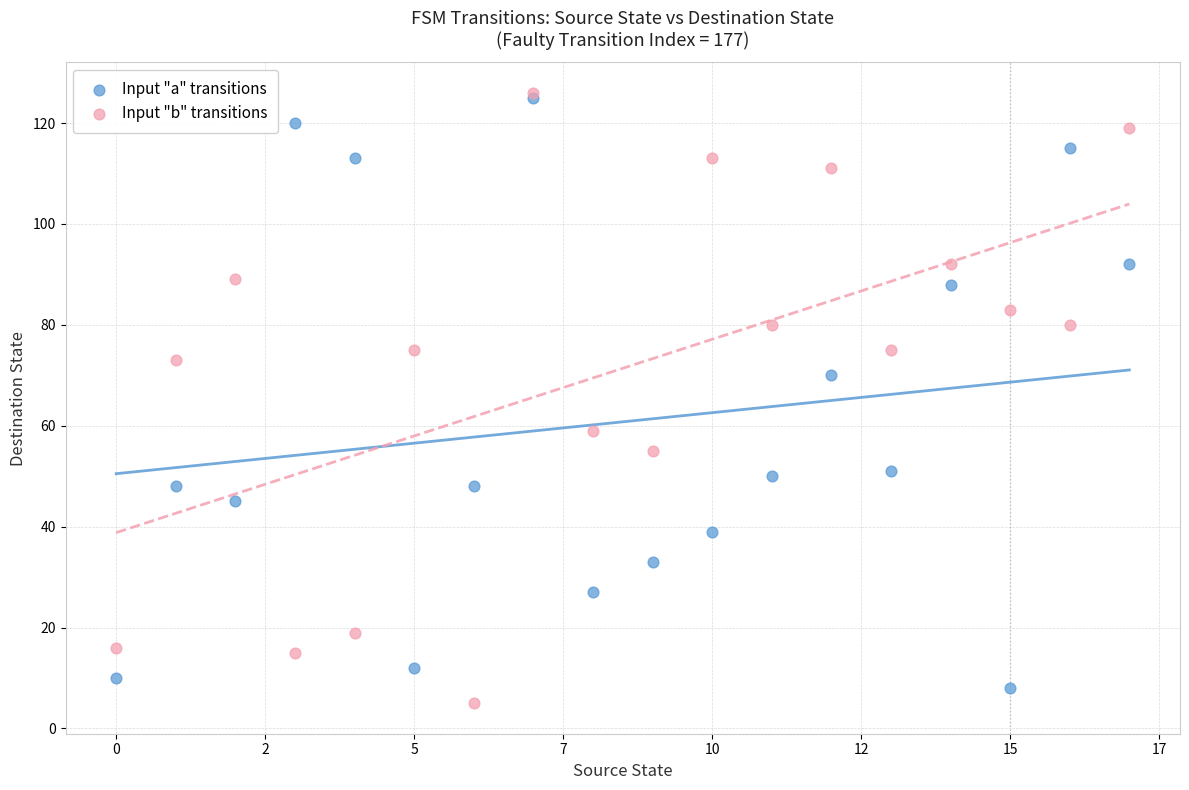

In the Input "a" transitions series, what Y value is closest to 66?

70